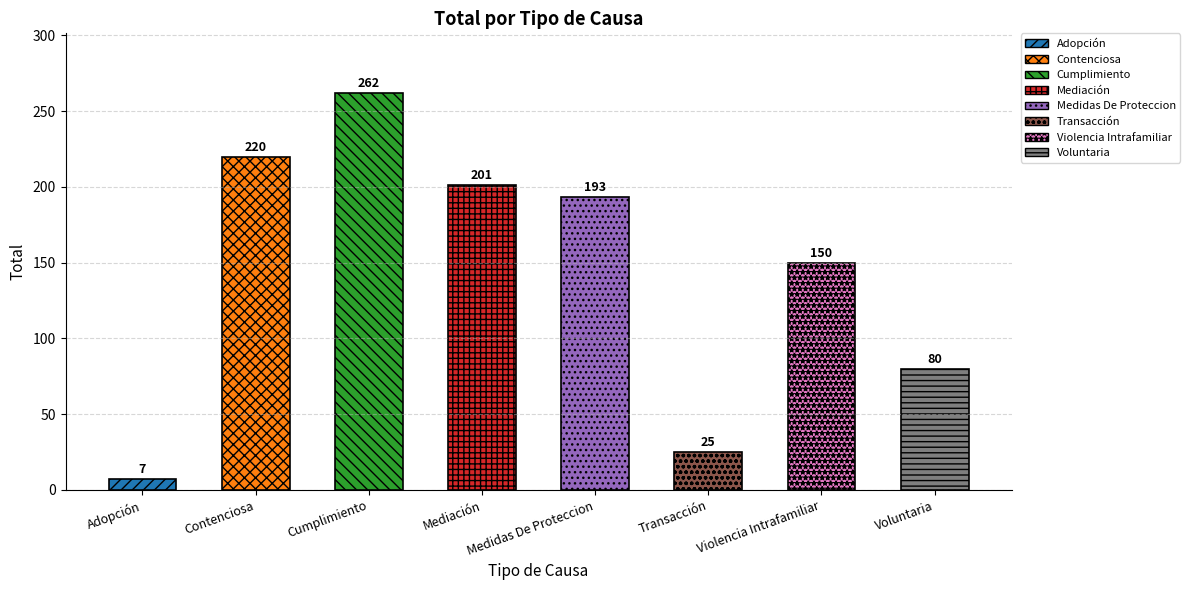

Reading left to right, list all the values displayed in this chart.

7	220	262	201	193	25	150	80